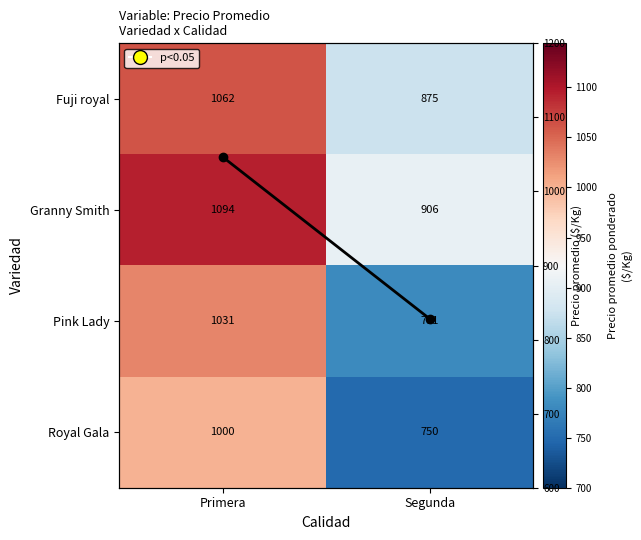

The value of Pink Lady at Primera is 1031.0. True or false?

True